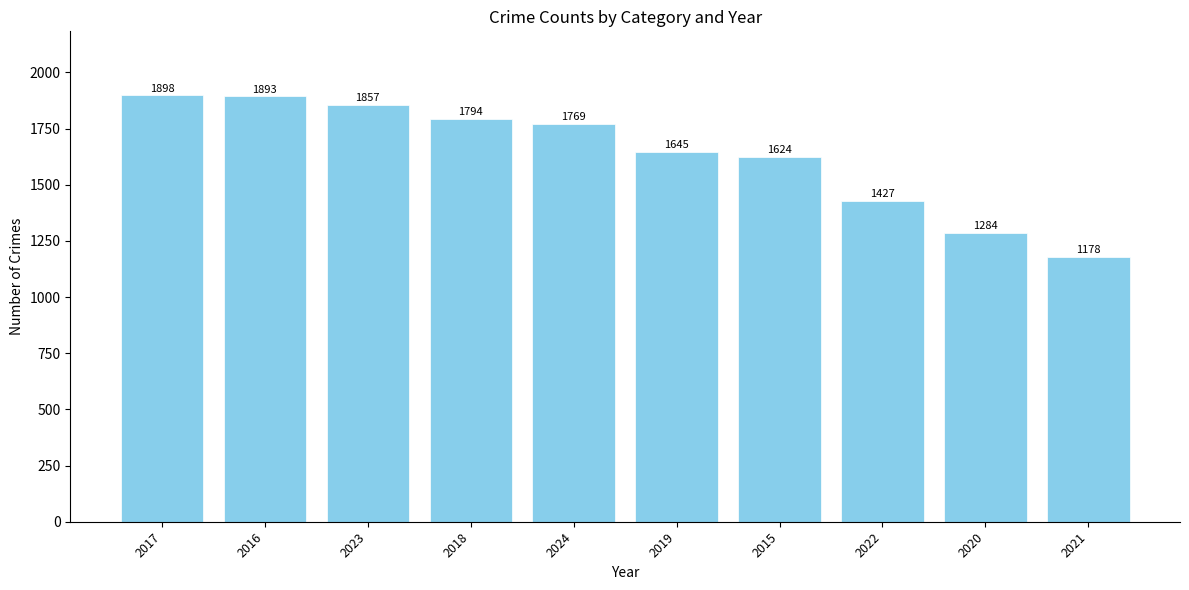

What is the minimum value shown in the chart?

1178